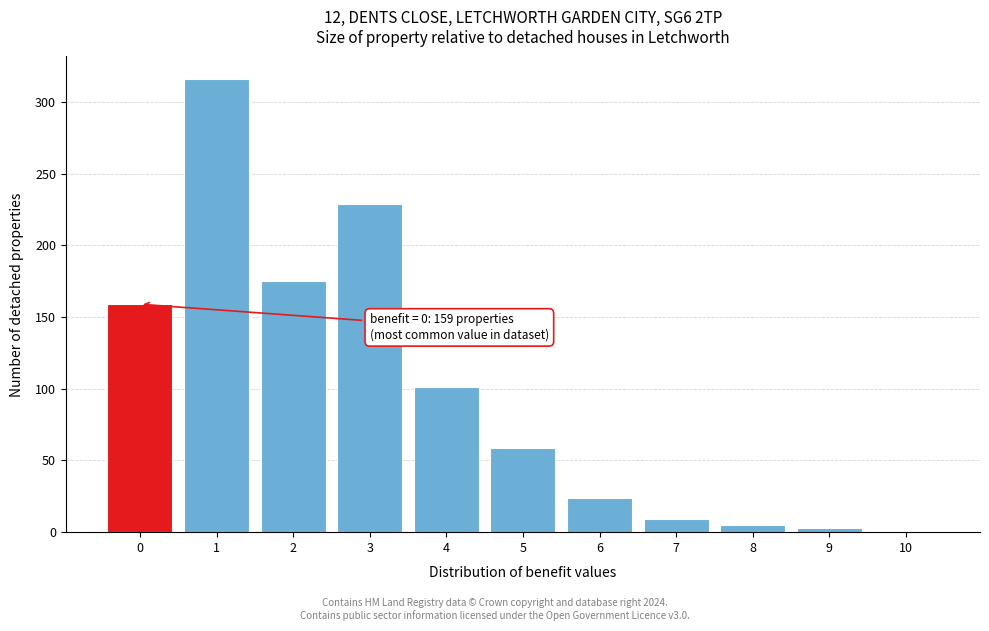

Over which range of the x-axis is the bar tallest?

0.5 to 1.5